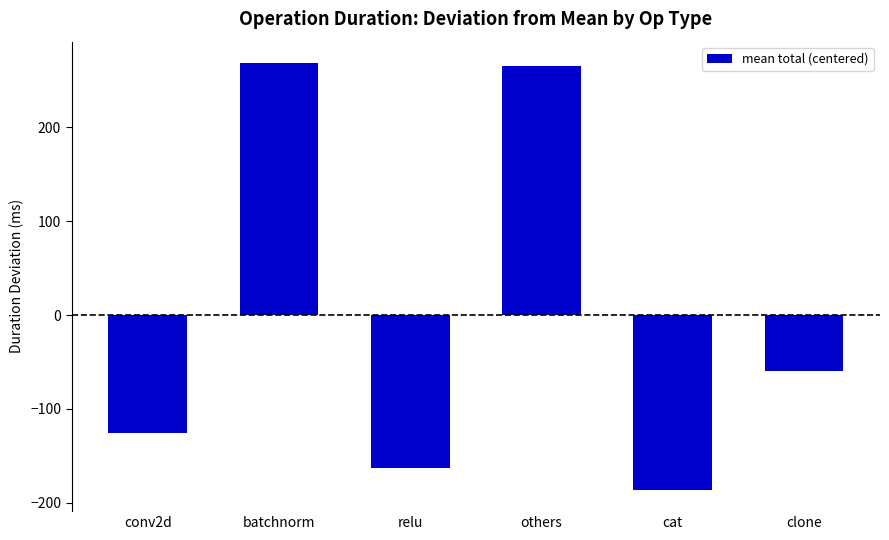

What is the change in value from batchnorm to relu?

-431.1